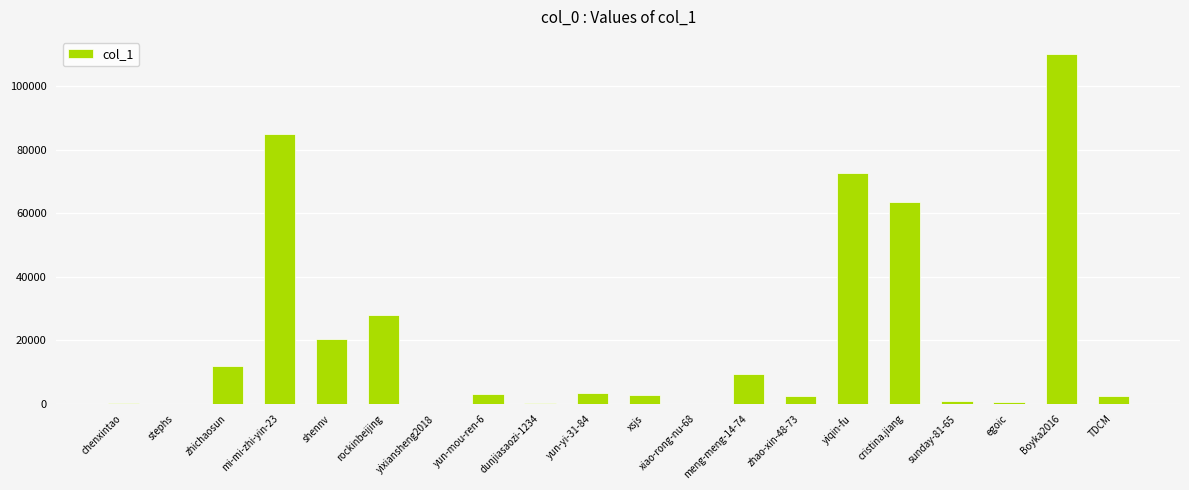

Which has a higher value, zhao-xin-48-73 or shennv?

shennv